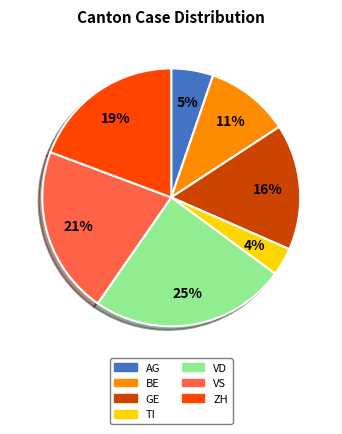

What percentage is the ZH slice, to the nearest percent?

19%